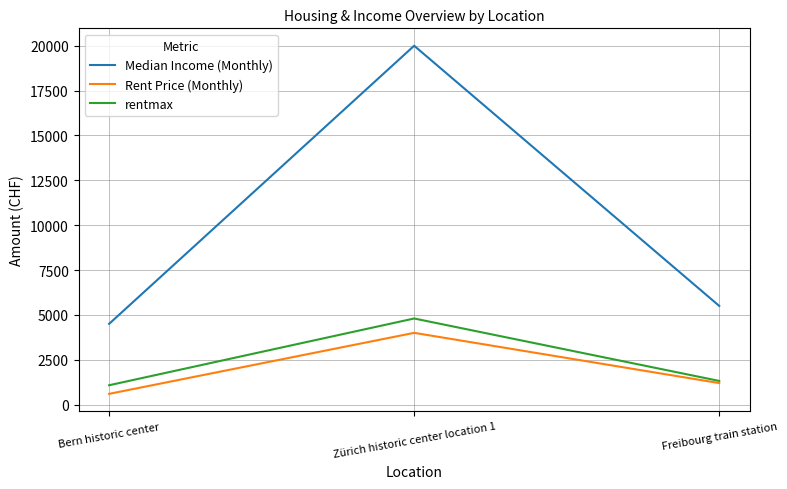

What is the lowest value of the rentmax series?

1080